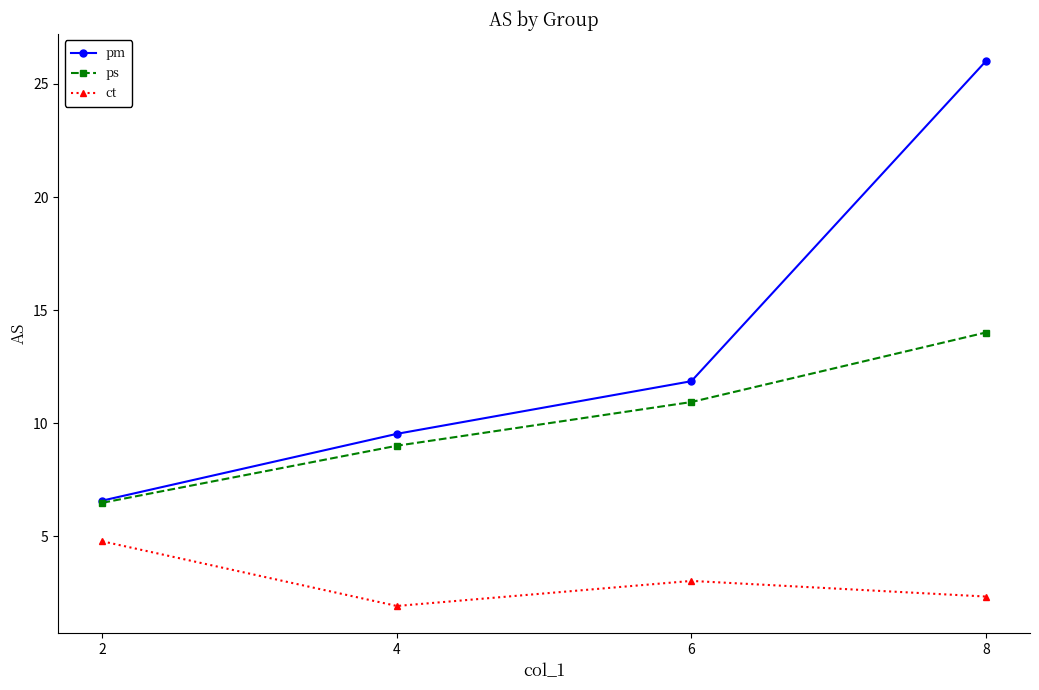

What are all the series names shown in the legend?

pm, ps, ct